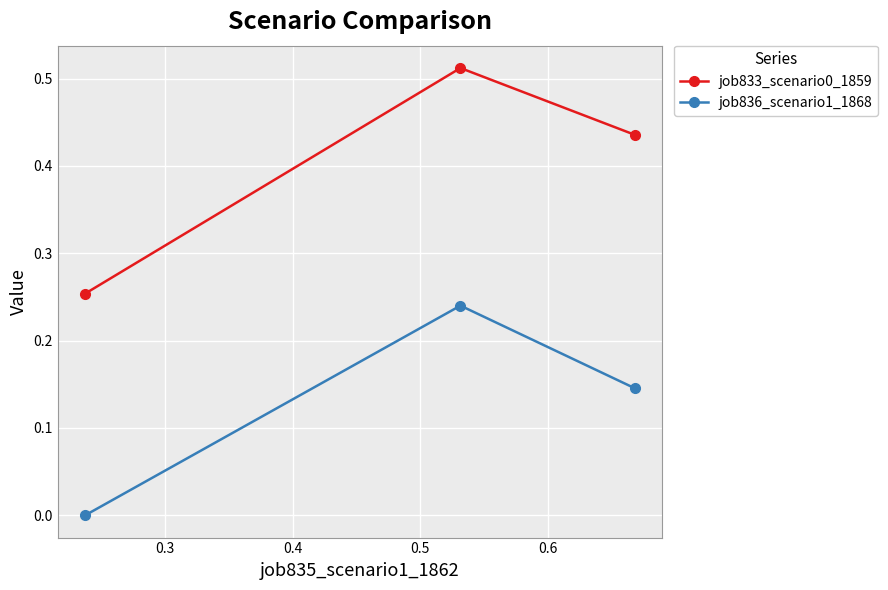

Which series has the largest total across all categories?

job833_scenario0_1859